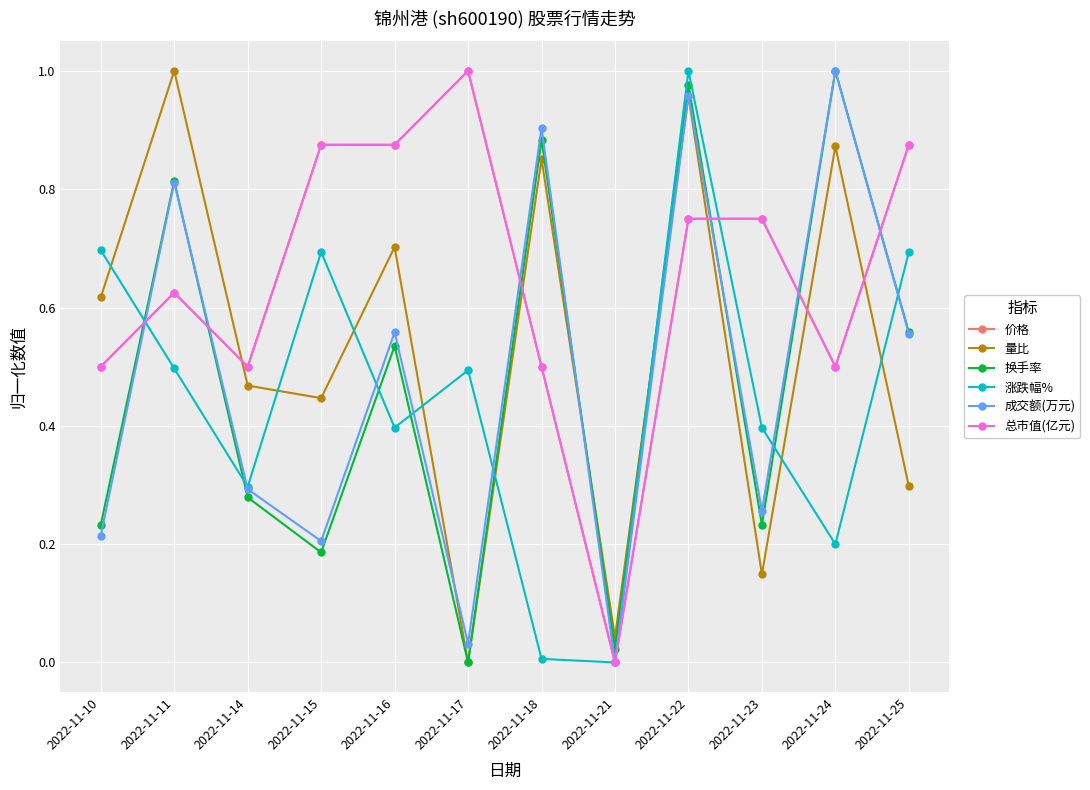

True or false: 量比 has more than 2 interior local peaks.

True